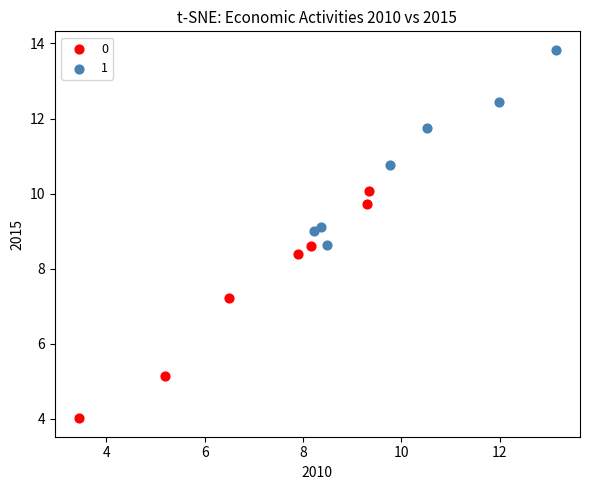

Which series contains the highest Y value?

1